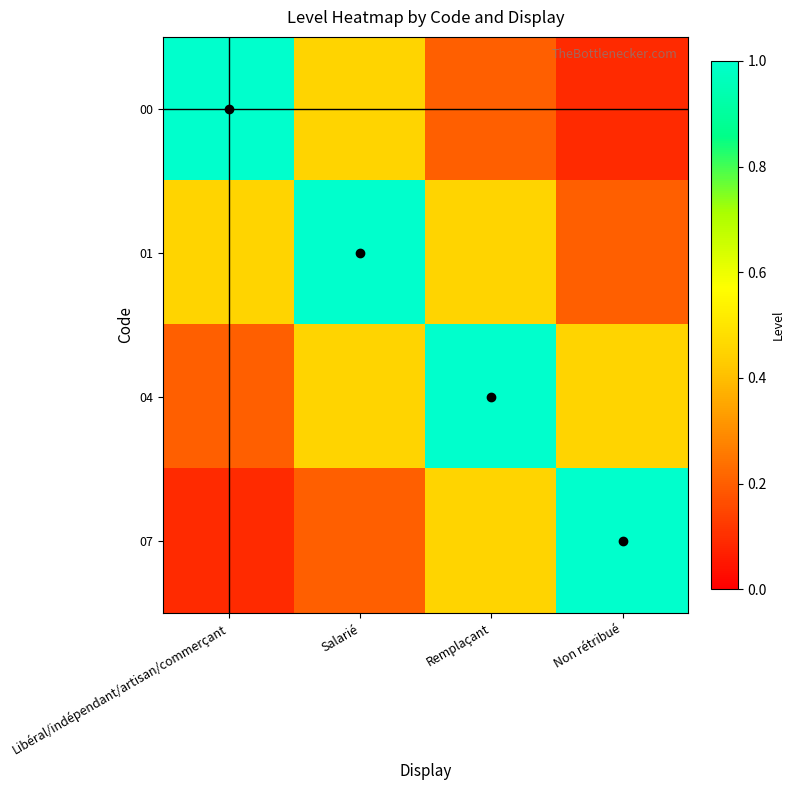

Which series has the widest spread of values?

00